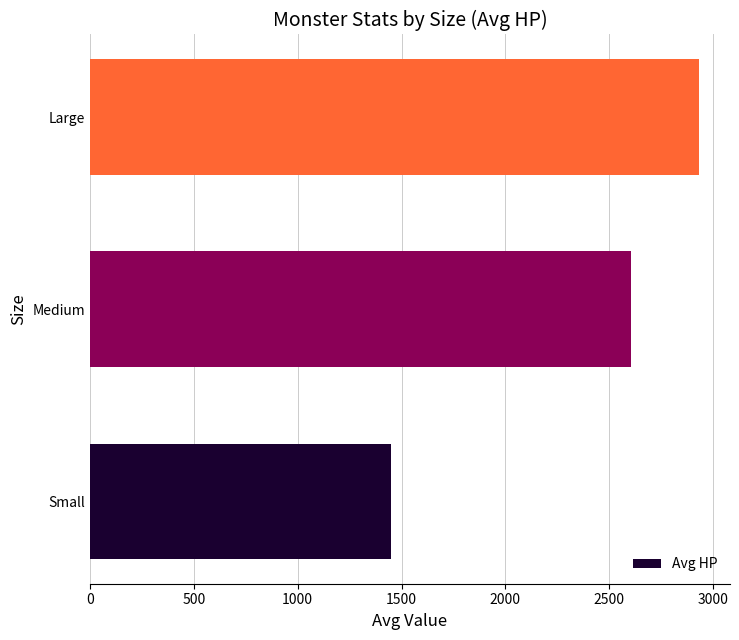

How many data points are less than 2604?

1